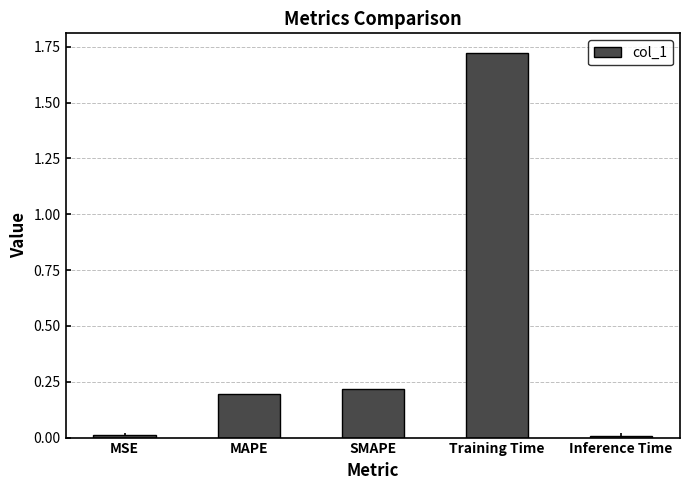

What is the value of the 2nd bar from the left?

0.2